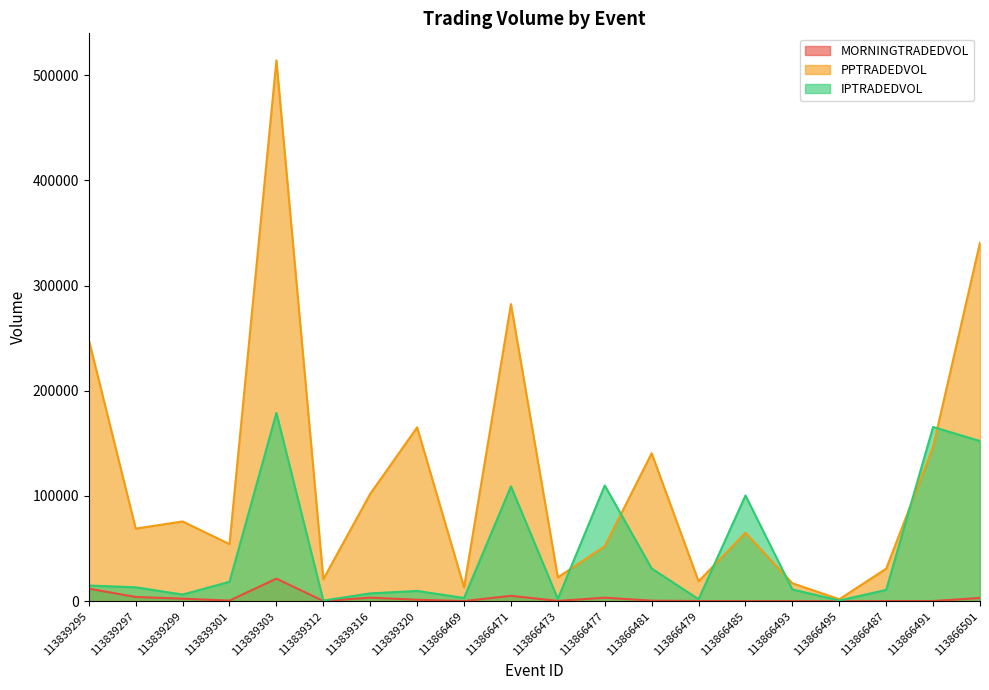

At which label does MORNINGTRADEDVOL reach its minimum?

113866495